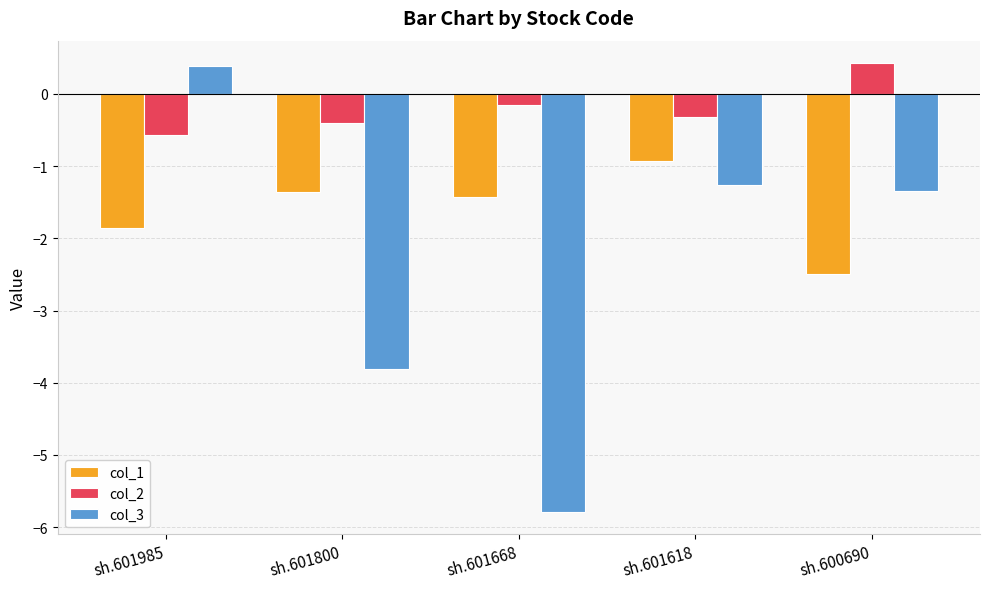

At which label is col_1 closest to -1?

sh.601618